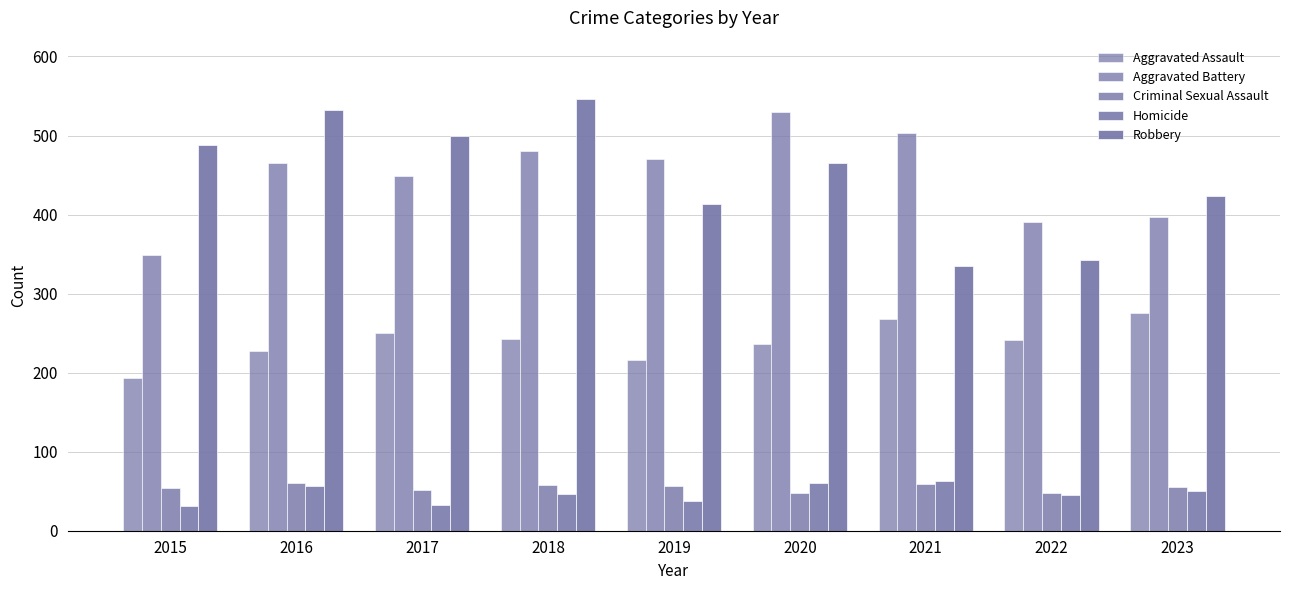

At which category is the sum across all series the highest?

2018